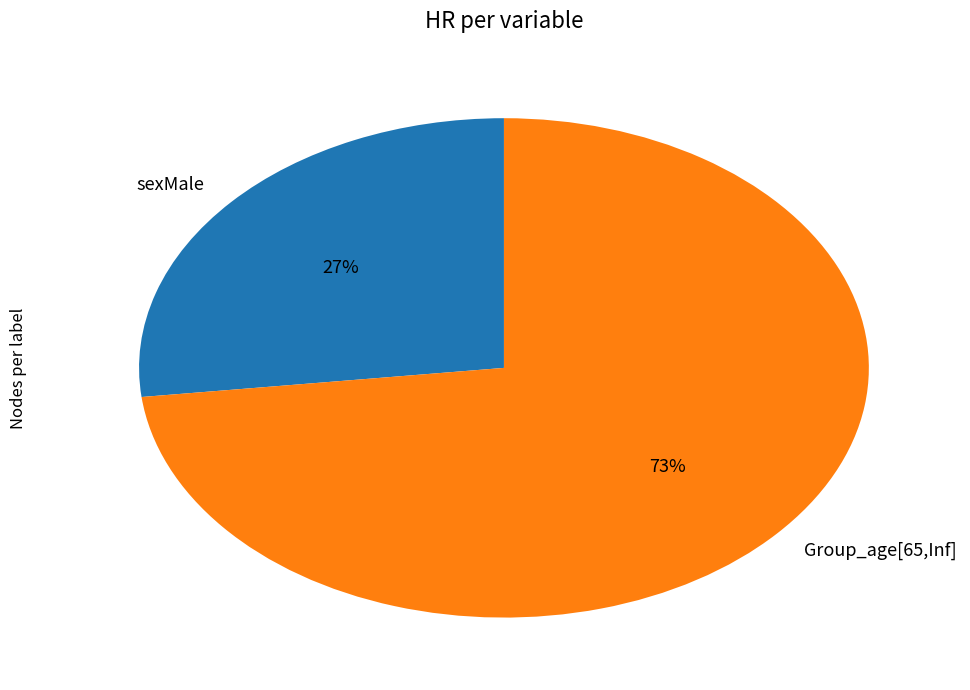

Do sexMale and Group_age[65,Inf] together represent more than half of the pie?

Yes